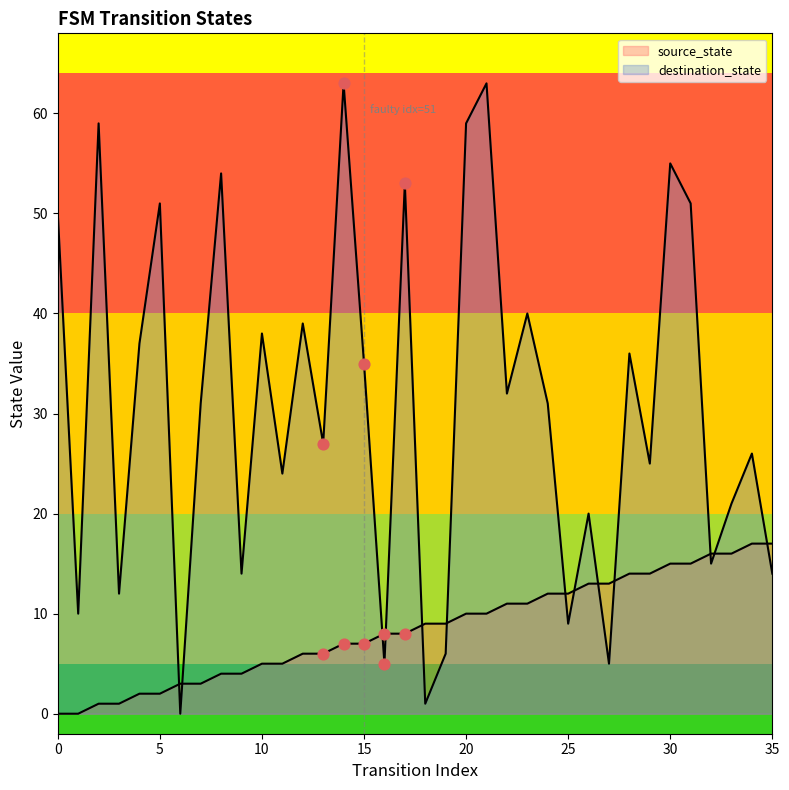

Which series has the widest spread of Y values?

destination_state